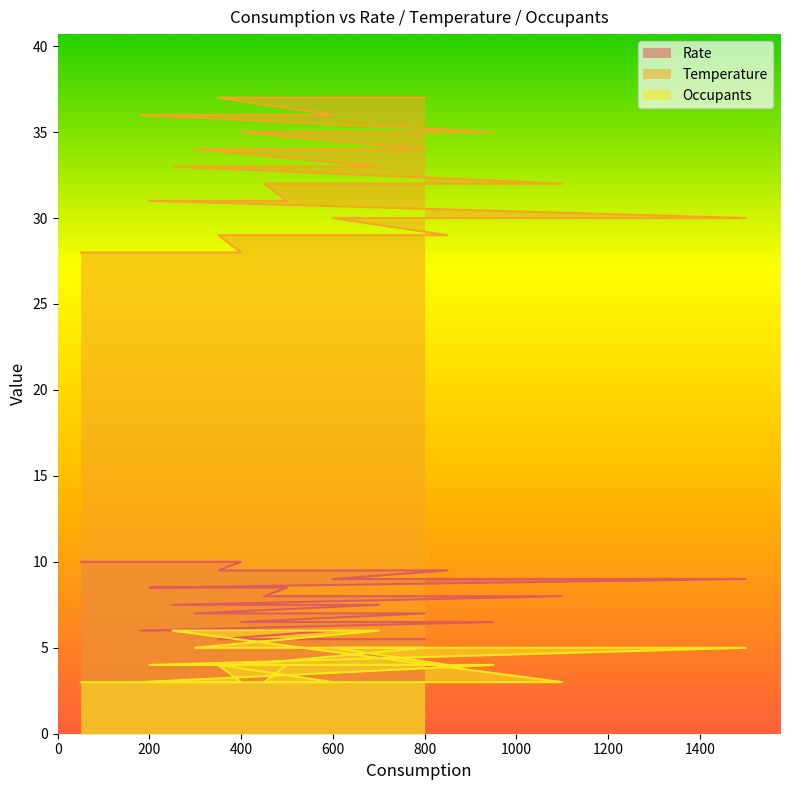

What is the minimum value for Rate?

5.5